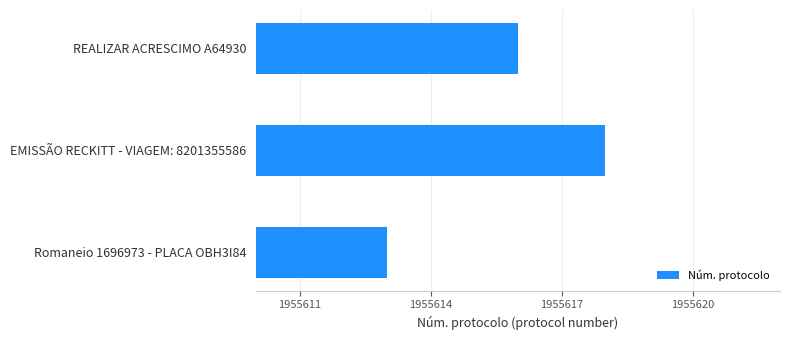

Reading bottom to top, list all the values displayed in this chart.

Romaneio 1696973 - PLACA OBH3I84=1955613	EMISSÃO RECKITT - VIAGEM: 8201355586=1955618	REALIZAR ACRESCIMO A64930=1955616